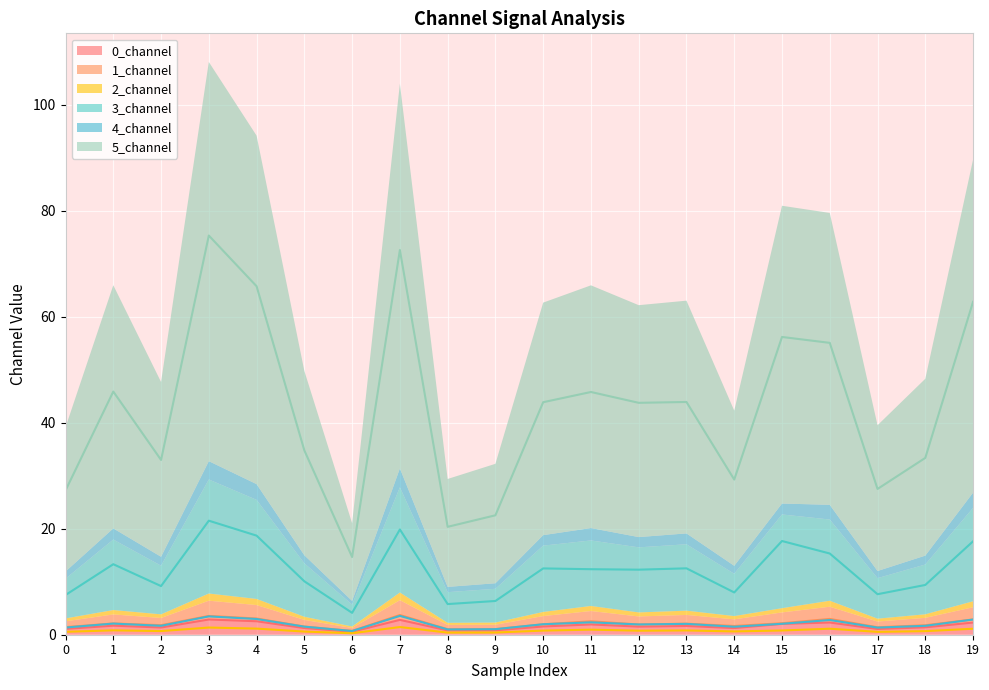

What are all the series names shown in the legend?

0_channel, 1_channel, 2_channel, 3_channel, 4_channel, 5_channel